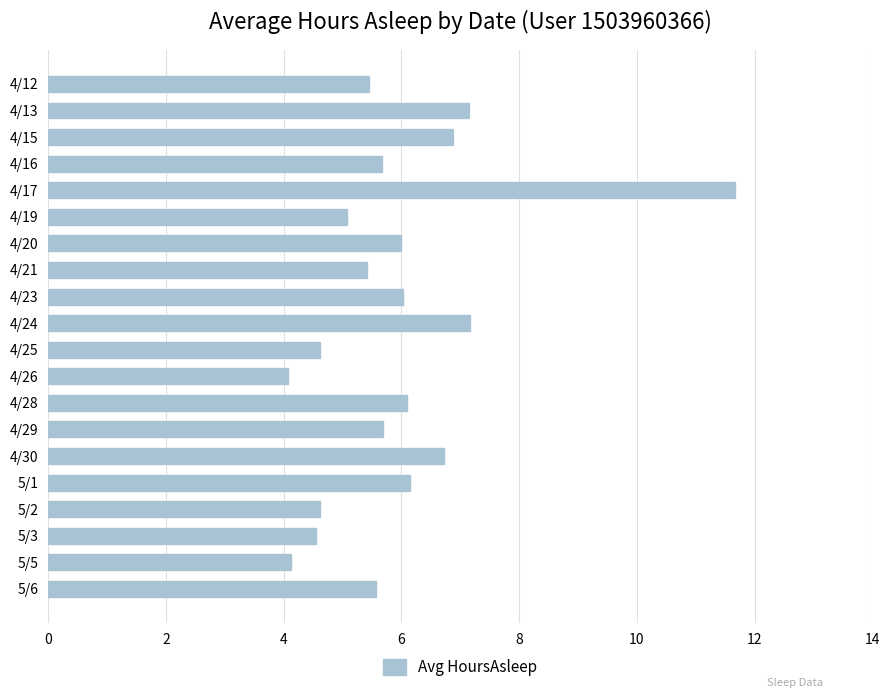

What is the sum of all values?

118.7